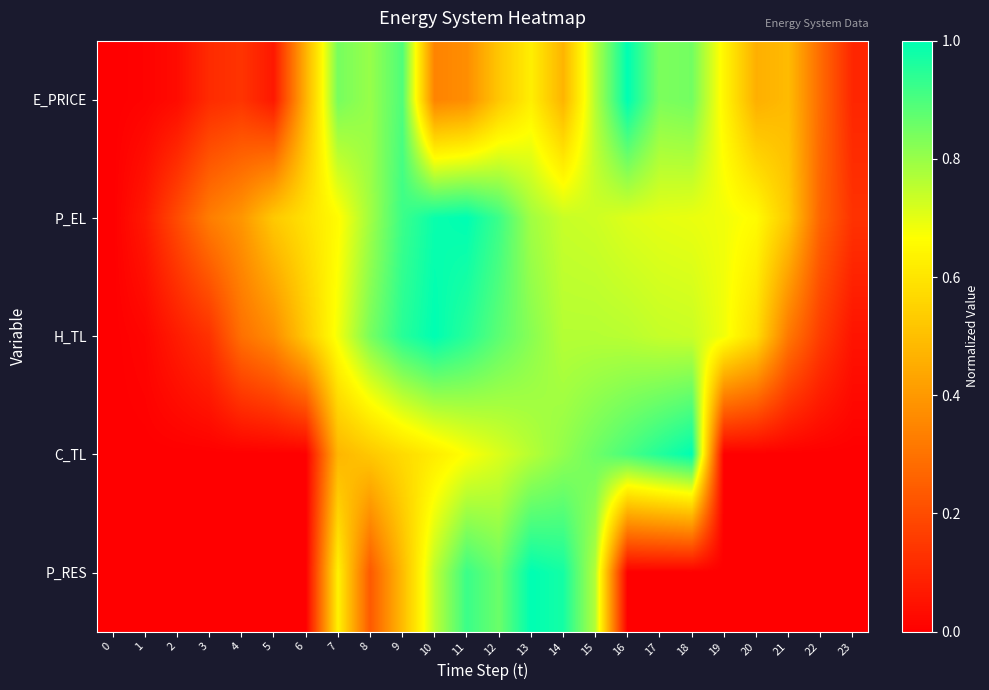

Reading right to left, extract all data points from this chart.

E_PRICE: 23=0.1	22=0.3	21=0.5	20=0.5	19=0.6	18=0.8	17=0.8	16=1.0	15=0.8	14=0.5	13=0.6	12=0.5	11=0.4	10=0.3	9=0.9	8=0.8	7=0.8	6=0.5	5=0.1	4=0.1	3=0.1	2=0.0	1=0.0	0=0.0
P_EL: 23=0.1	22=0.3	21=0.5	20=0.7	19=0.7	18=0.7	17=0.7	16=0.7	15=0.7	14=0.7	13=0.8	12=0.9	11=1.0	10=1.0	9=0.9	8=0.8	7=0.7	6=0.6	5=0.5	4=0.4	3=0.3	2=0.2	1=0.1	0=0.0
H_TL: 23=0.1	22=0.2	21=0.3	20=0.6	19=0.7	18=0.7	17=0.7	16=0.8	15=0.8	14=0.8	13=0.8	12=0.9	11=0.9	10=1.0	9=0.9	8=0.8	7=0.7	6=0.5	5=0.4	4=0.3	3=0.1	2=0.1	1=0.0	0=0.0
C_TL: 23=0.0	22=0.0	21=0.0	20=0.0	19=0.0	18=1.0	17=1.0	16=0.9	15=0.9	14=0.8	13=0.8	12=0.7	11=0.7	10=0.6	9=0.6	8=0.5	7=0.5	6=0.0	5=0.0	4=0.0	3=0.0	2=0.0	1=0.0	0=0.0
P_RES: 23=0.0	22=0.0	21=0.0	20=0.0	19=0.0	18=0.0	17=0.0	16=0.0	15=0.8	14=1.0	13=1.0	12=0.9	11=0.9	10=0.8	9=0.5	8=0.2	7=0.6	6=0.0	5=0.0	4=0.0	3=0.0	2=0.0	1=0.0	0=0.0